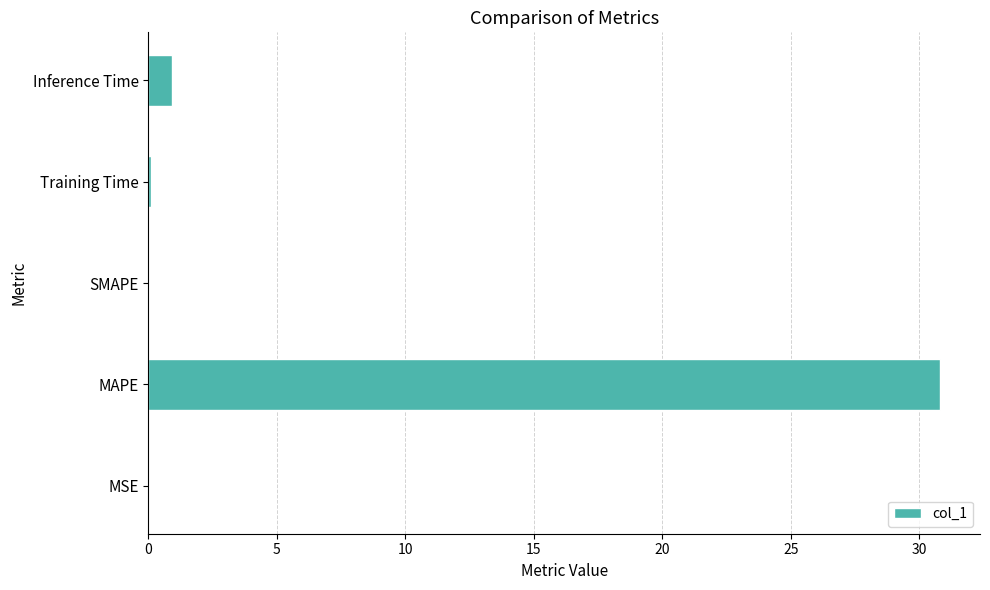

The chart shows a value of -15.2 at SMAPE. True or false?

False